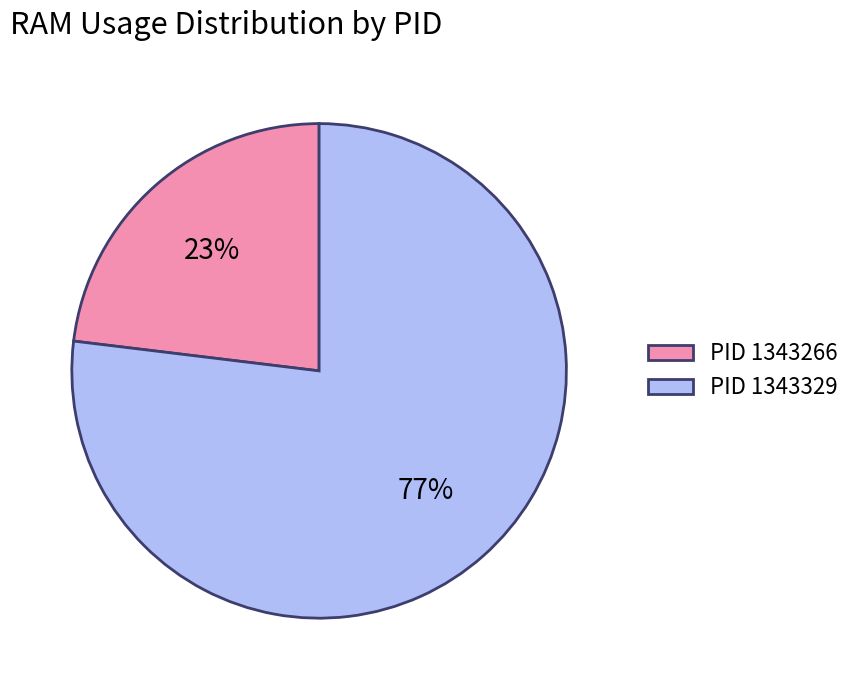

How many segments does this pie chart have?

2